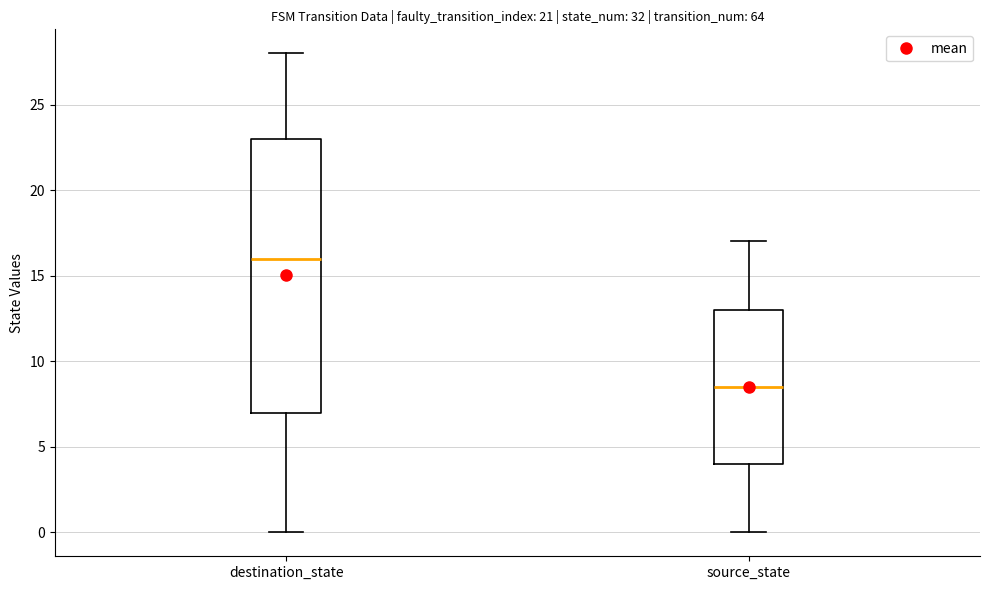

Which box has the lowest median line?

source_state